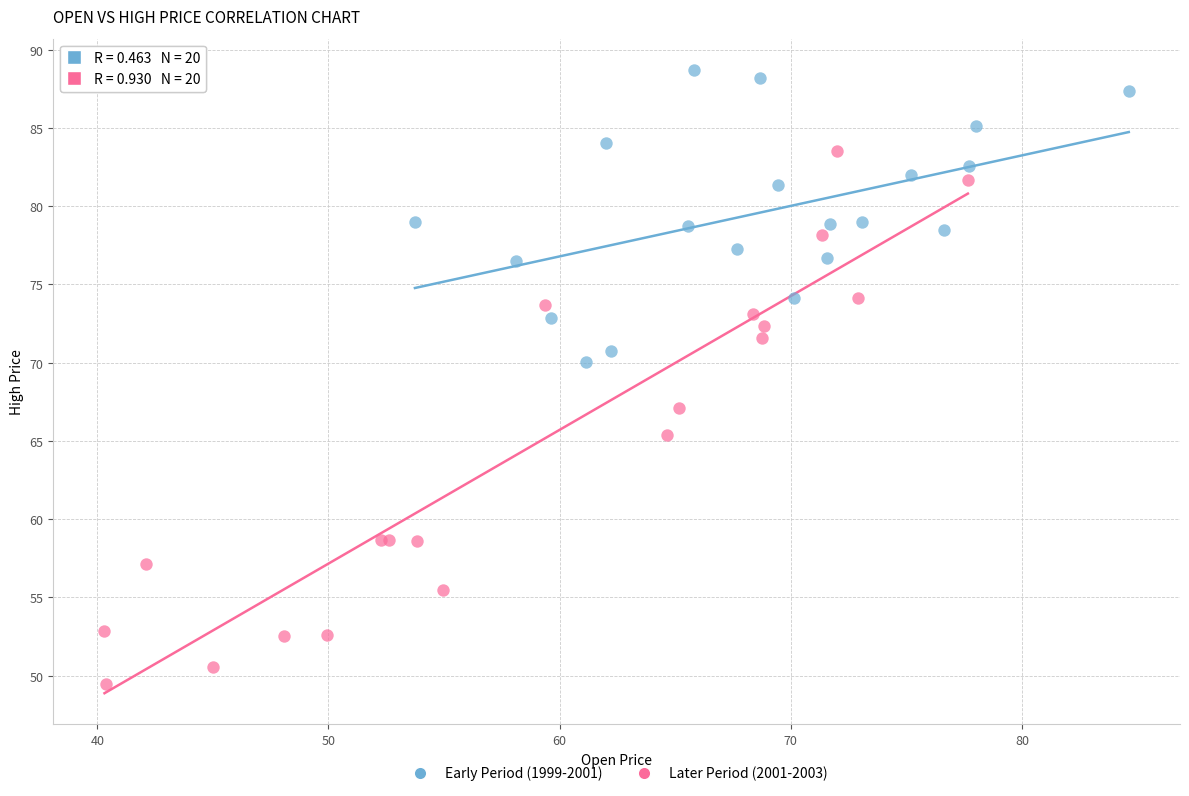

Which series has the widest spread of Y values?

Later Period (2001-2003)